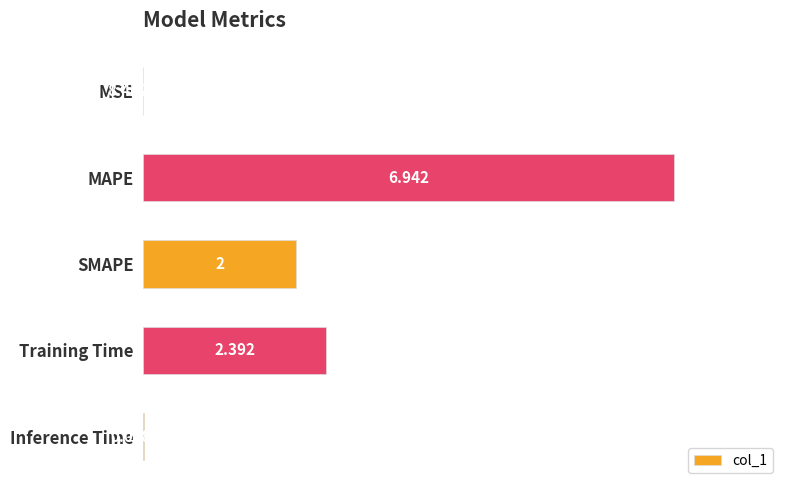

Between Inference Time and MSE, which is larger?

Inference Time